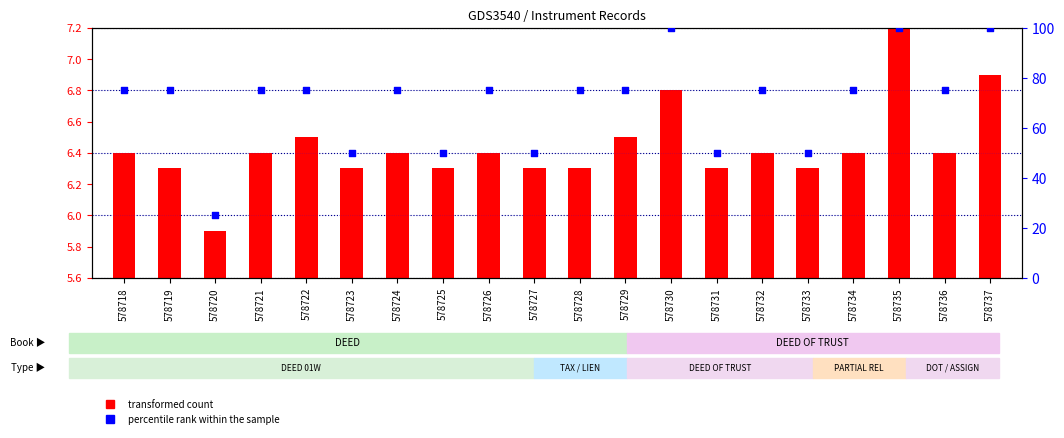

At which category is the sum across all series the highest?

578735